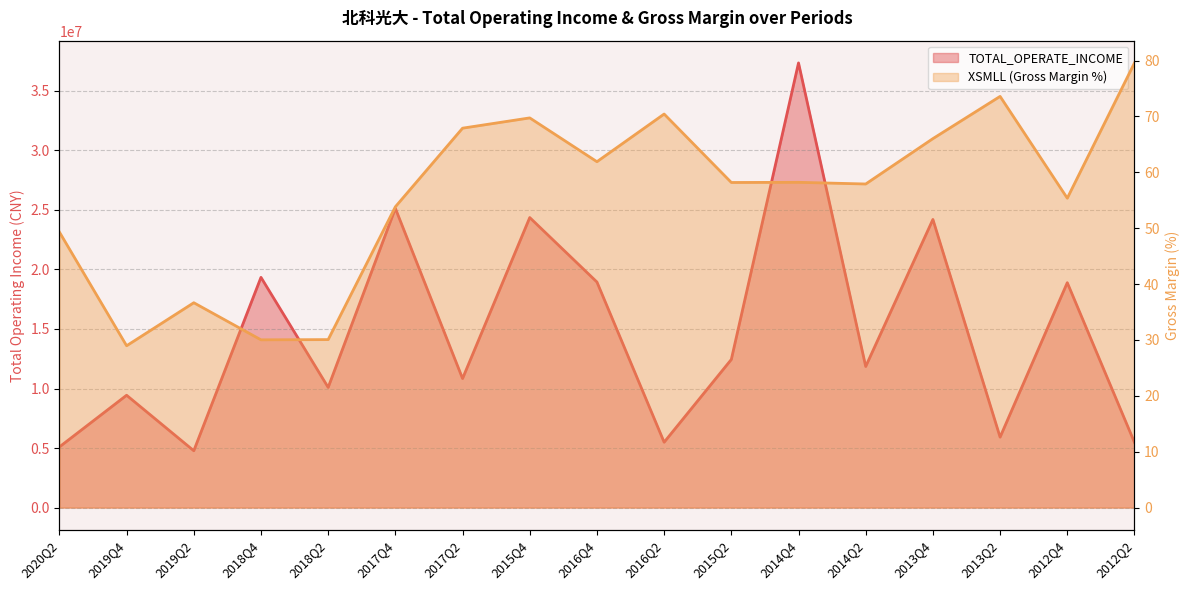

List the series in order of their overall mean, lowest first.

XSMLL, TOTAL_OPERATE_INCOME